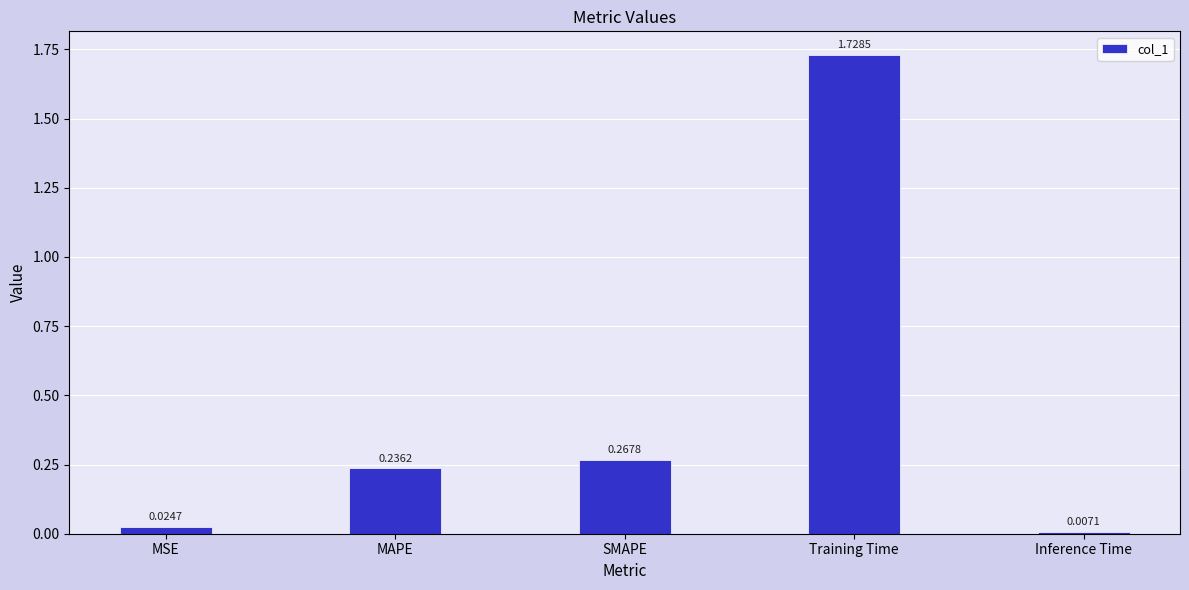

What is the label of the 1st bar from the left?

MSE